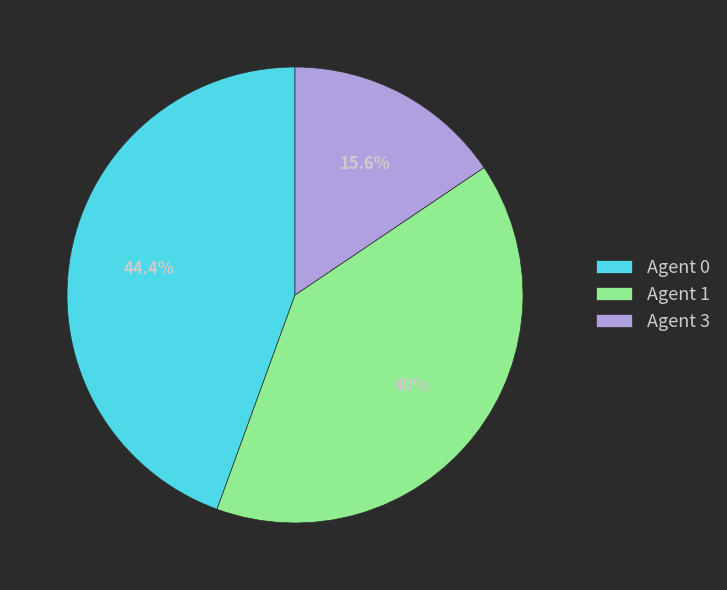

Count the number of slices in the pie.

3